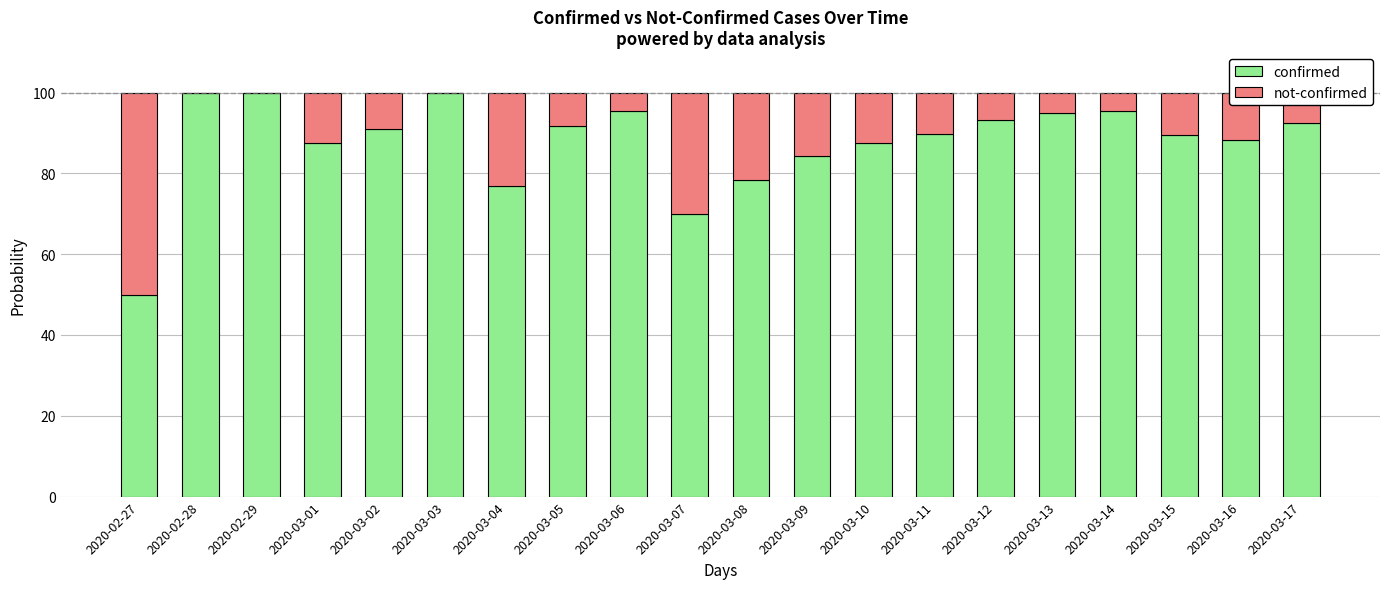

What is the highest value of the confirmed series?

100.0